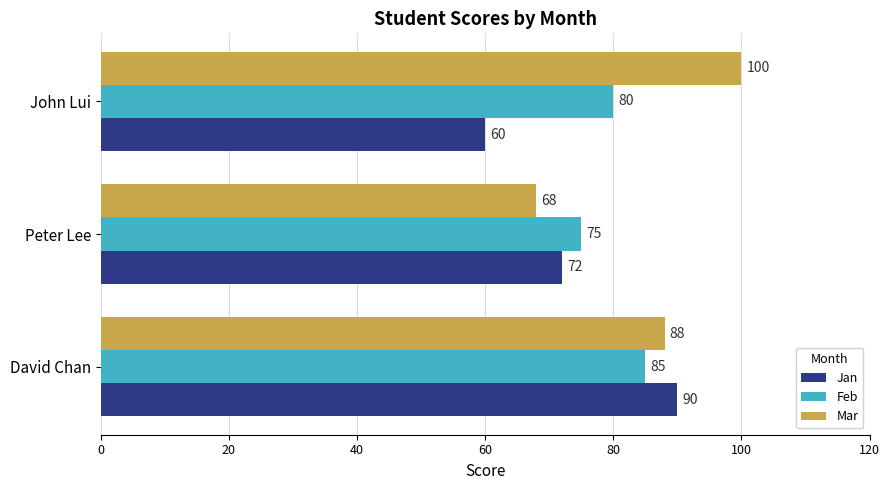

What is the total value across all series at John Lui?

240